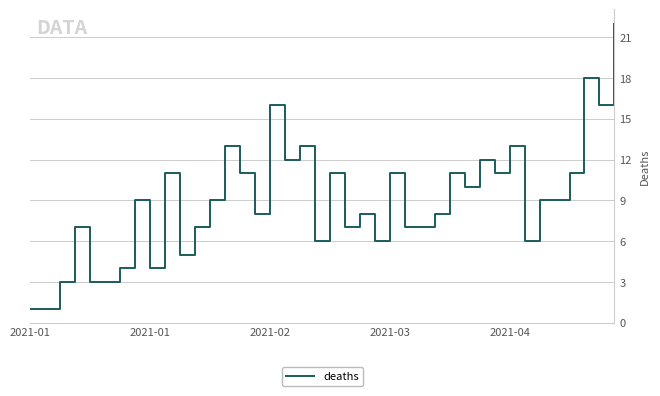

What is the maximum value shown in the chart?

22